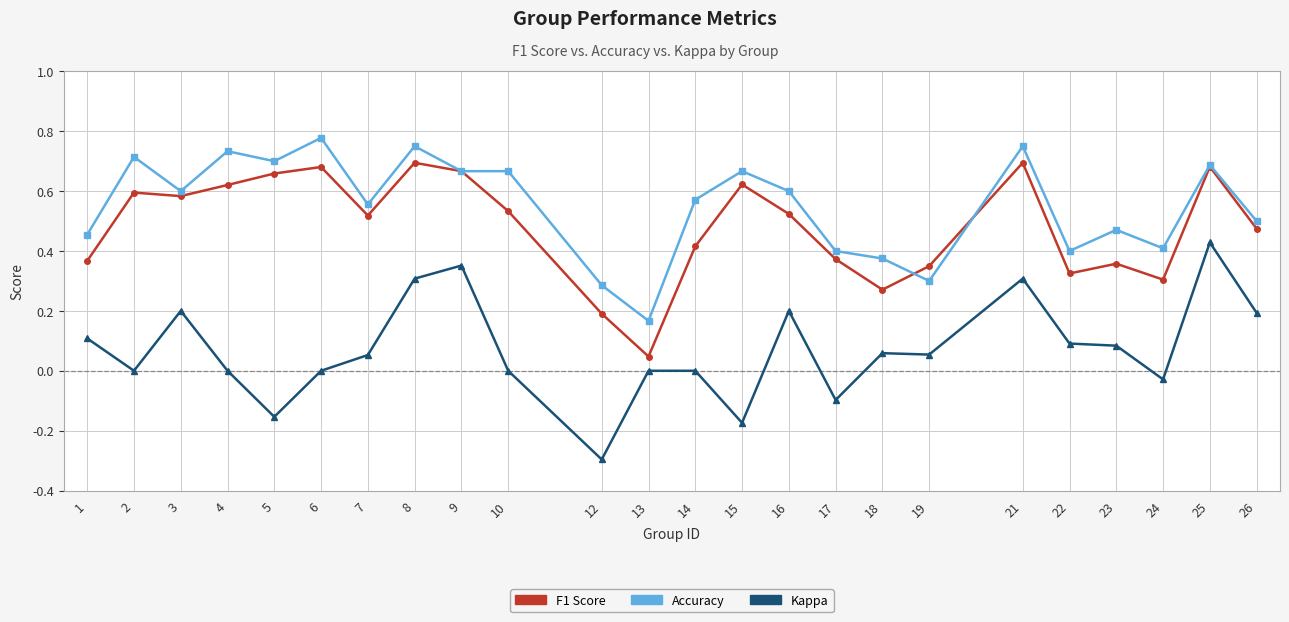

What is the total value across all series at 7?

1.1